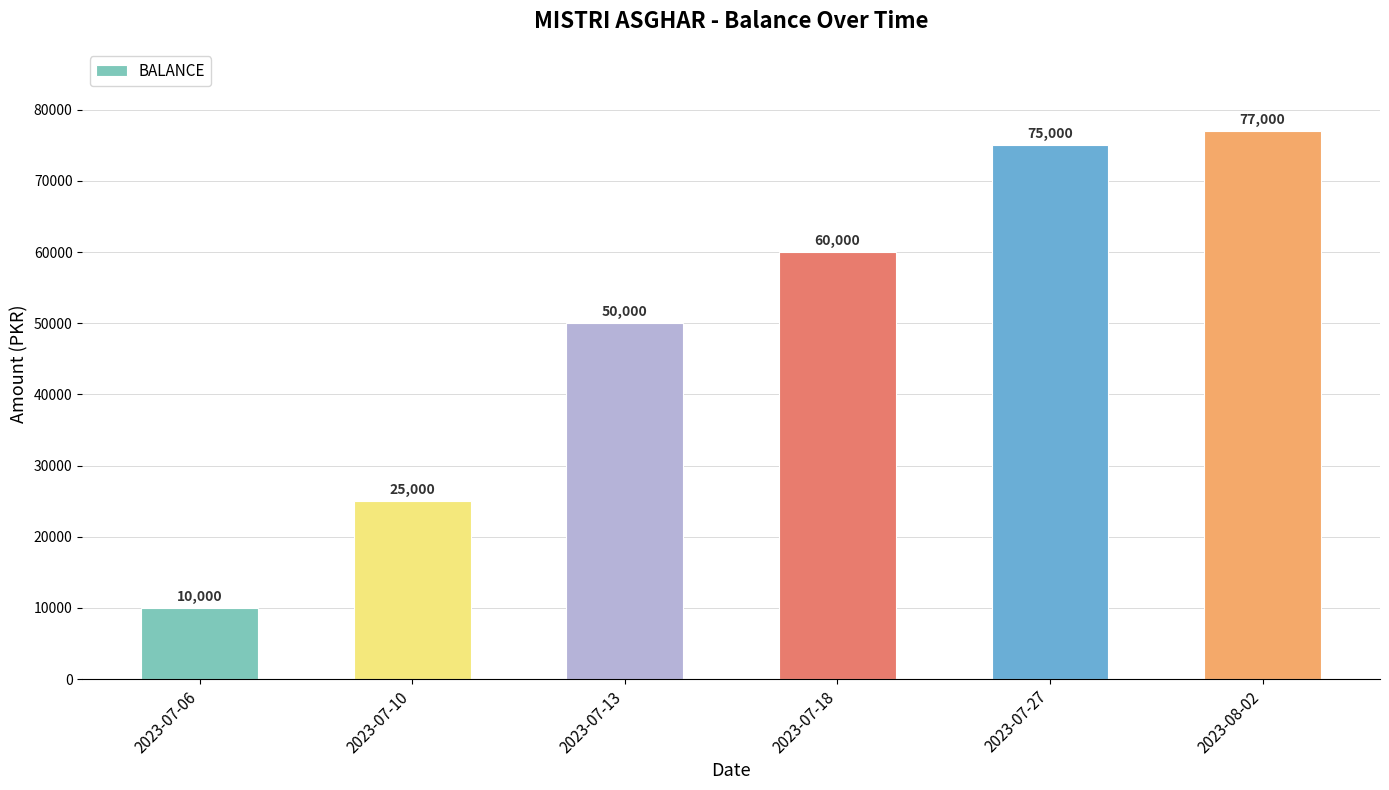

At which label is the value closest to 43500?

2023-07-13